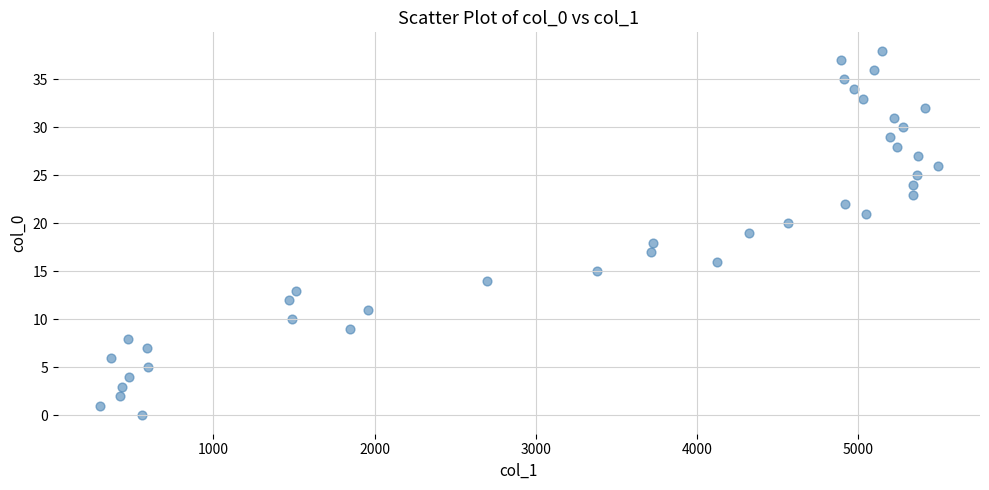

What is the range of Y values (max minus min)?

38